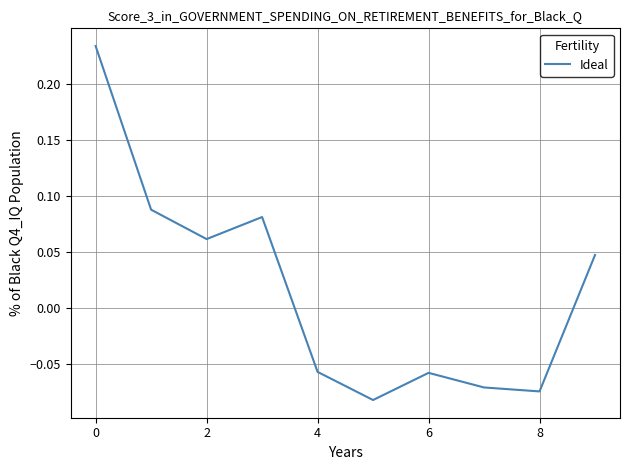

How many lines are shown in the chart?

1